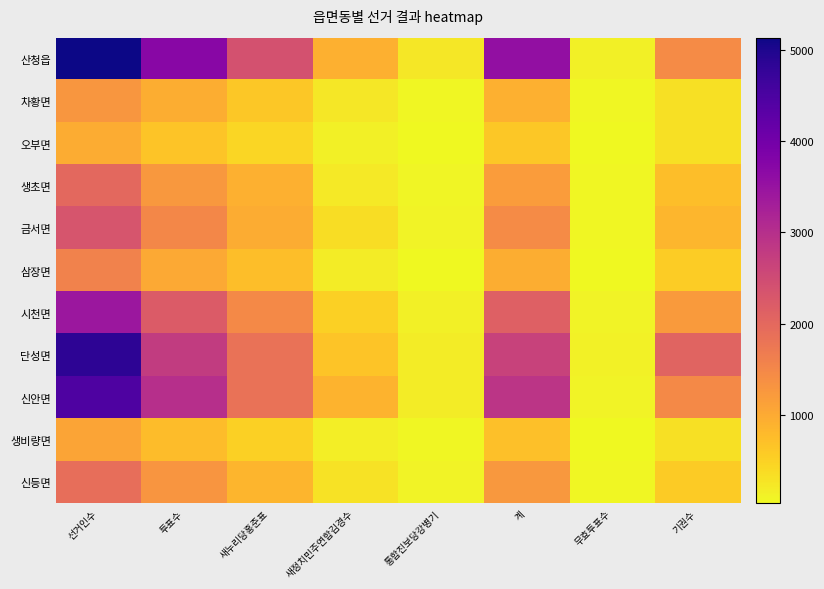

At 투표수, list the series in order from smallest to largest.

오부면, 생비량면, 차황면, 삼장면, 생초면, 신등면, 금서면, 시천면, 단성면, 신안면, 산청읍